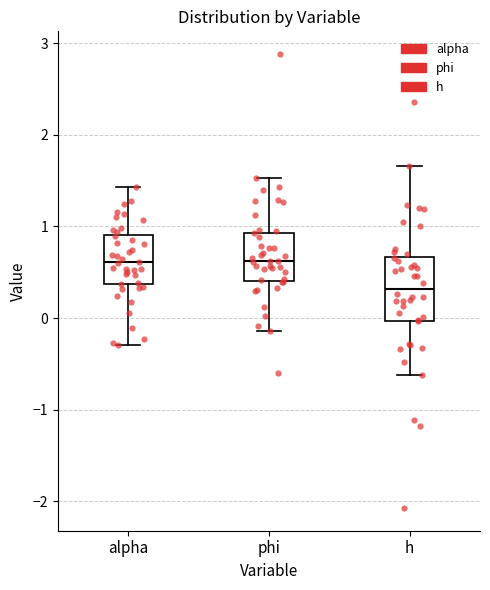

Where is the lower edge of the box for alpha on the y-axis? The values are not printed on the chart, so give them approximately, as read against the axis.

0.4